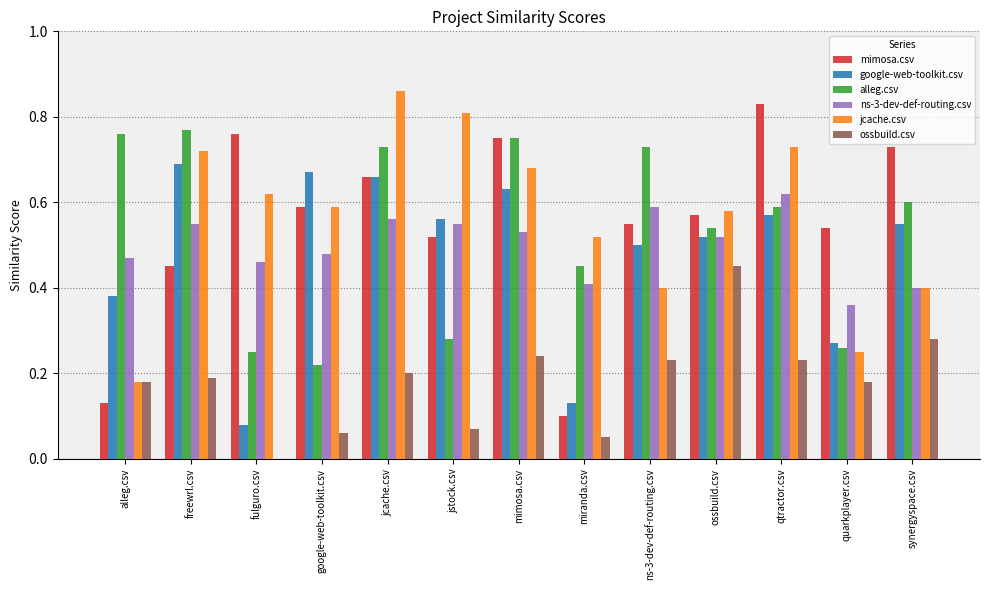

How many groups of bars are there?

13